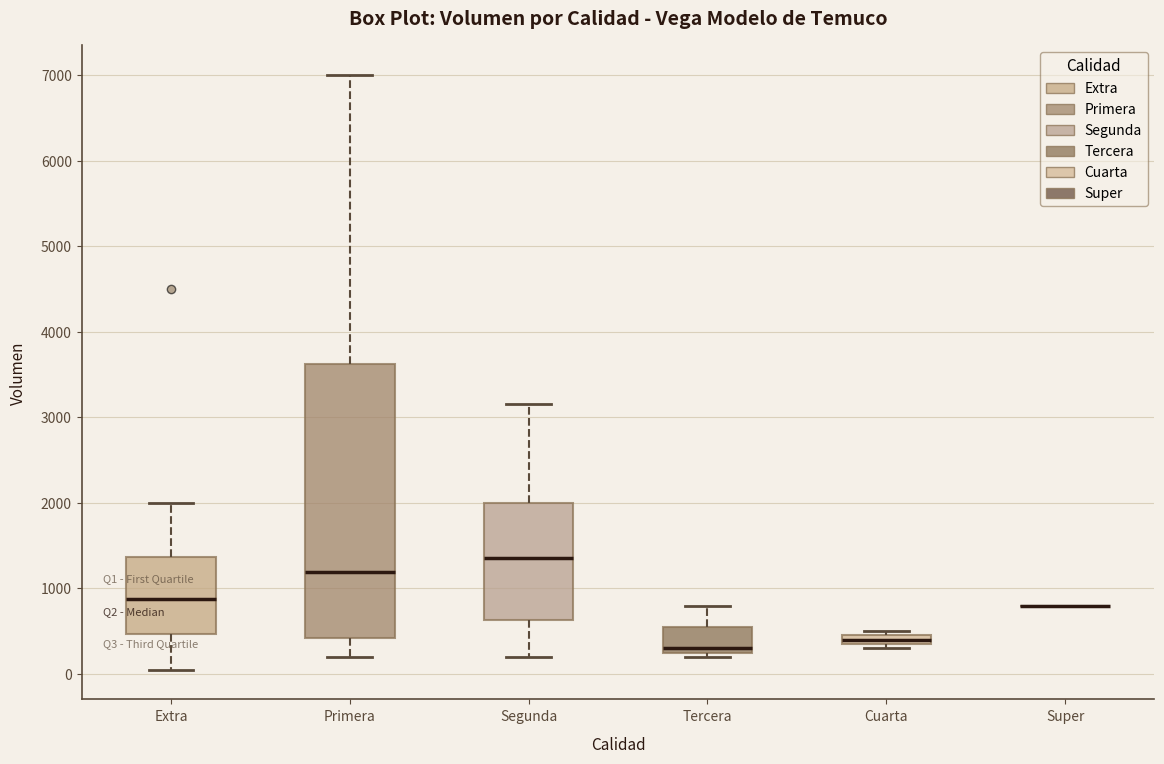

Comparing the boxes themselves (not the whiskers), which one is the tallest?

Primera